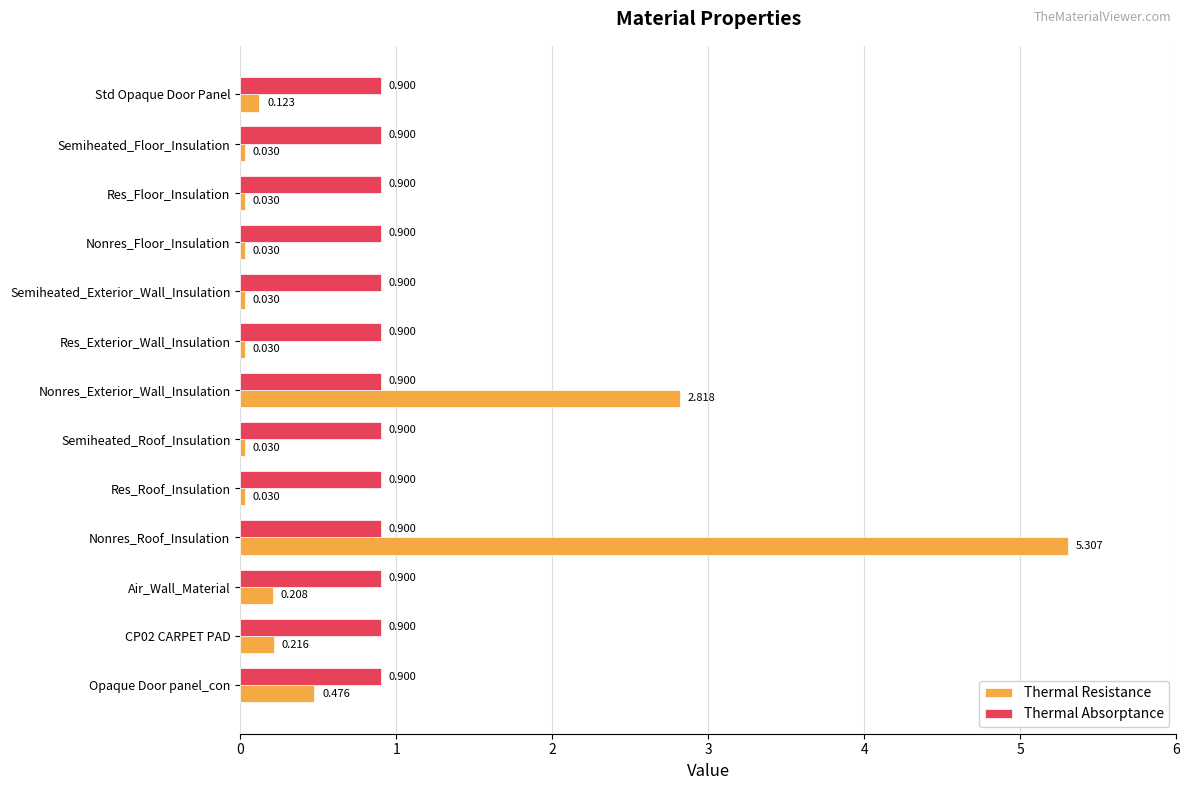

Which series changed the most between Opaque Door panel_con and Semiheated_Roof_Insulation?

Thermal Resistance